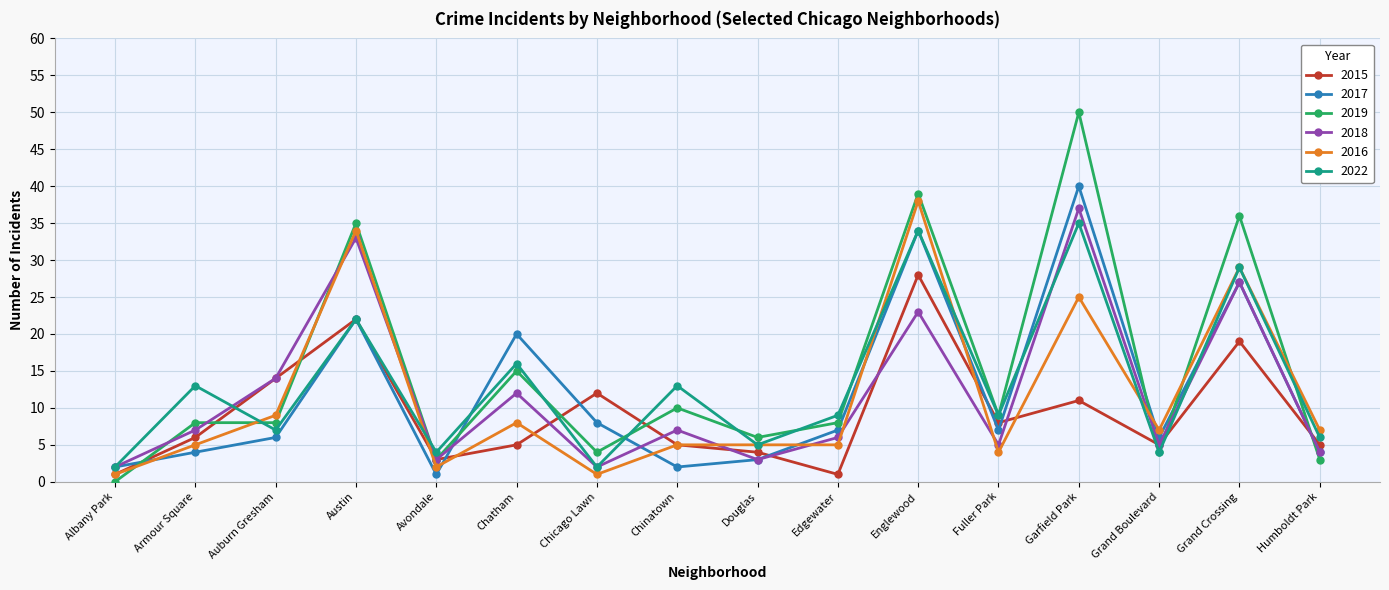

Is the value of 2015 at Austin greater than the value of 2018 at Grand Crossing?

No